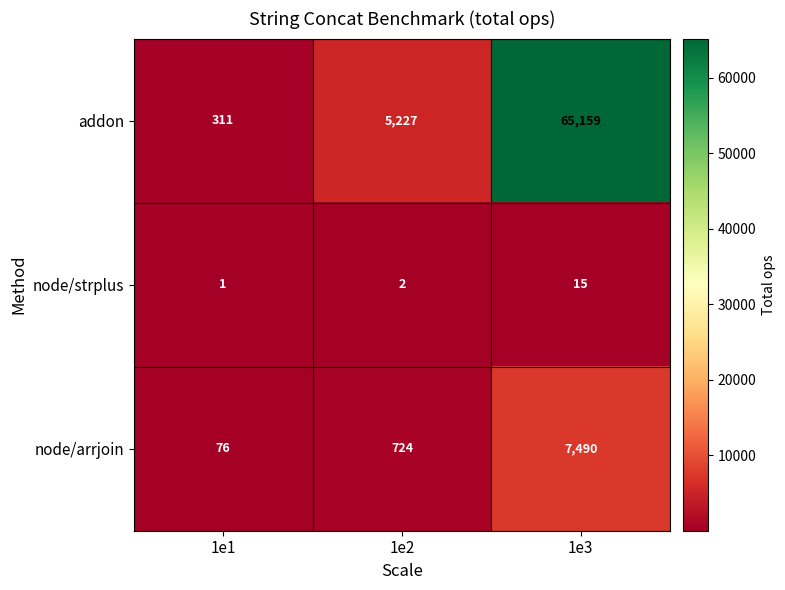

Which category has the highest value in the addon series?

1e3